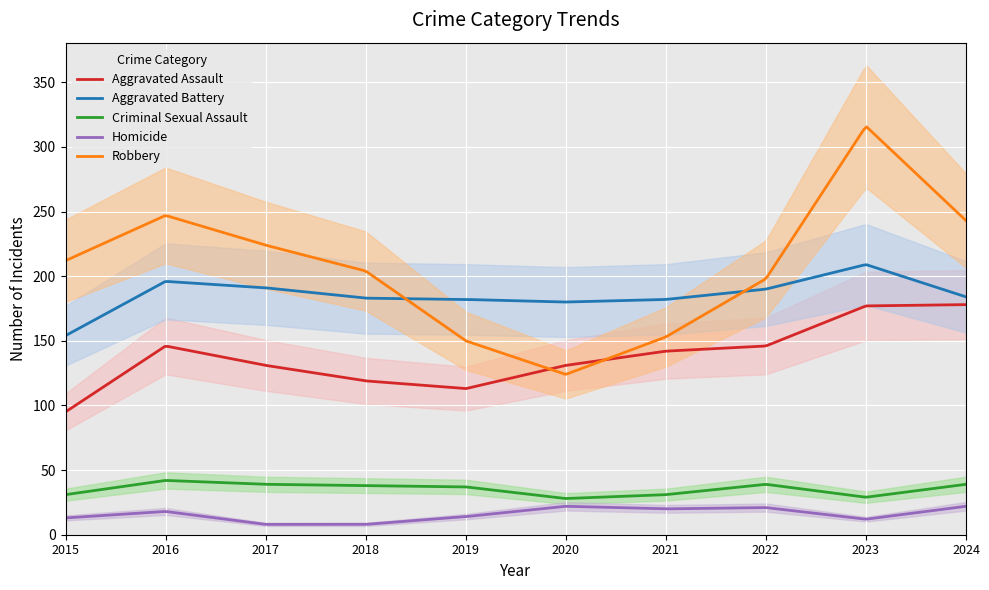

Which label corresponds to the largest value in the chart?

2023